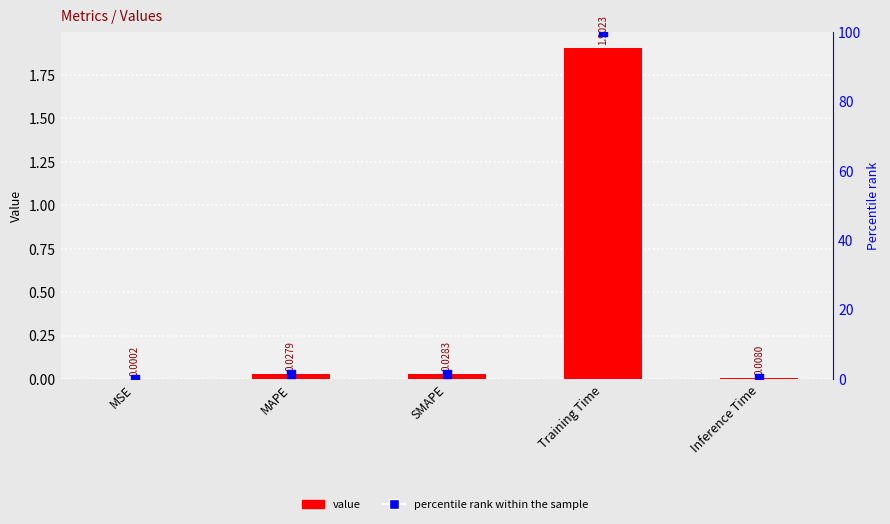

Which series has the largest Y range (max minus min)?

percentile rank